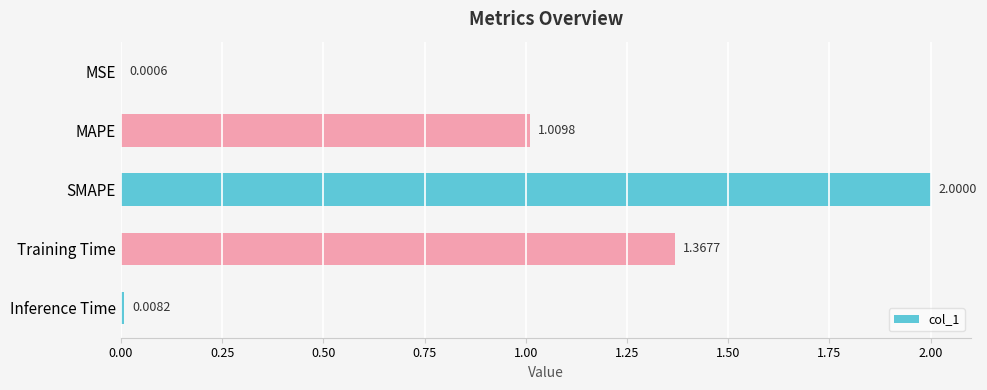

What is the maximum value shown in the chart?

2.0